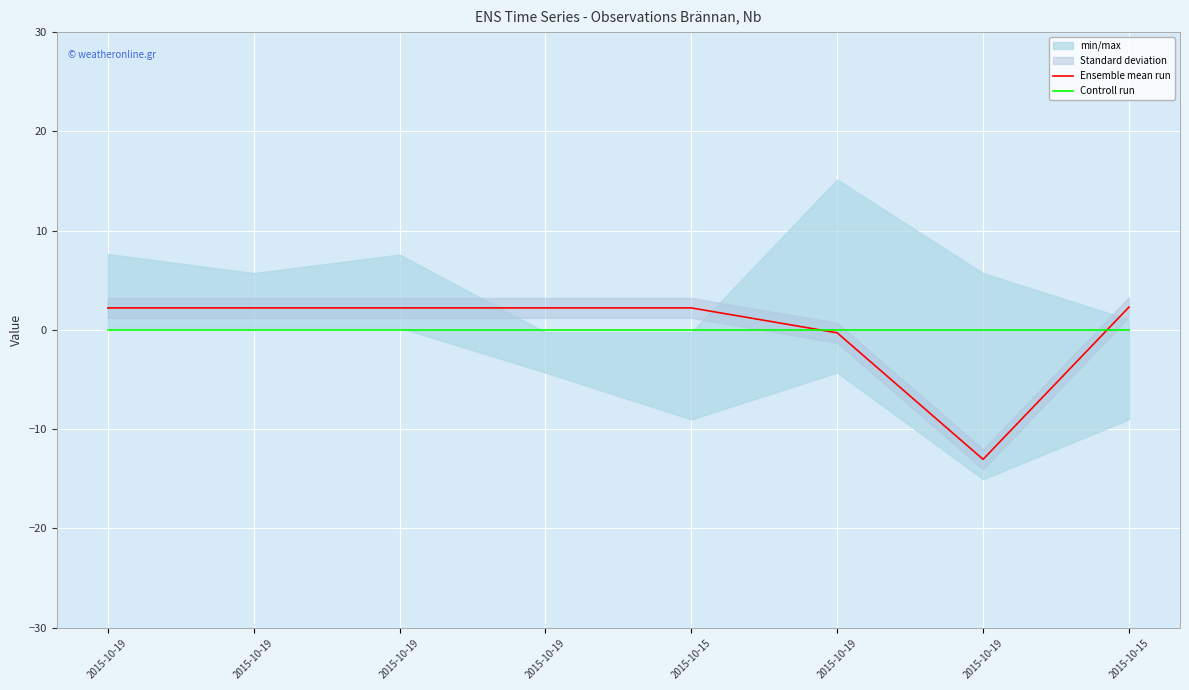

True or false: Ensemble mean run and Controll run cross at least once.

True